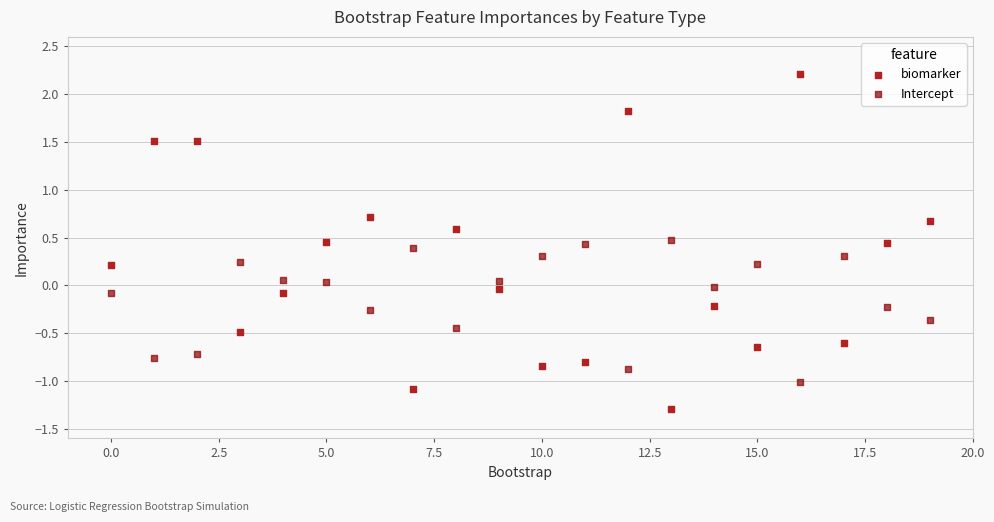

What are all the series names shown in the legend?

biomarker, Intercept